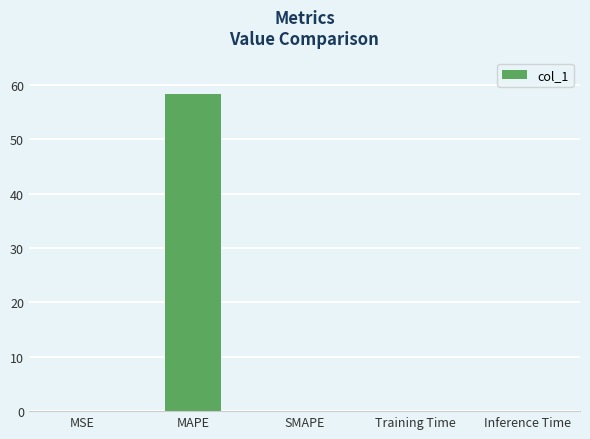

What is the maximum value shown in the chart?

58.4